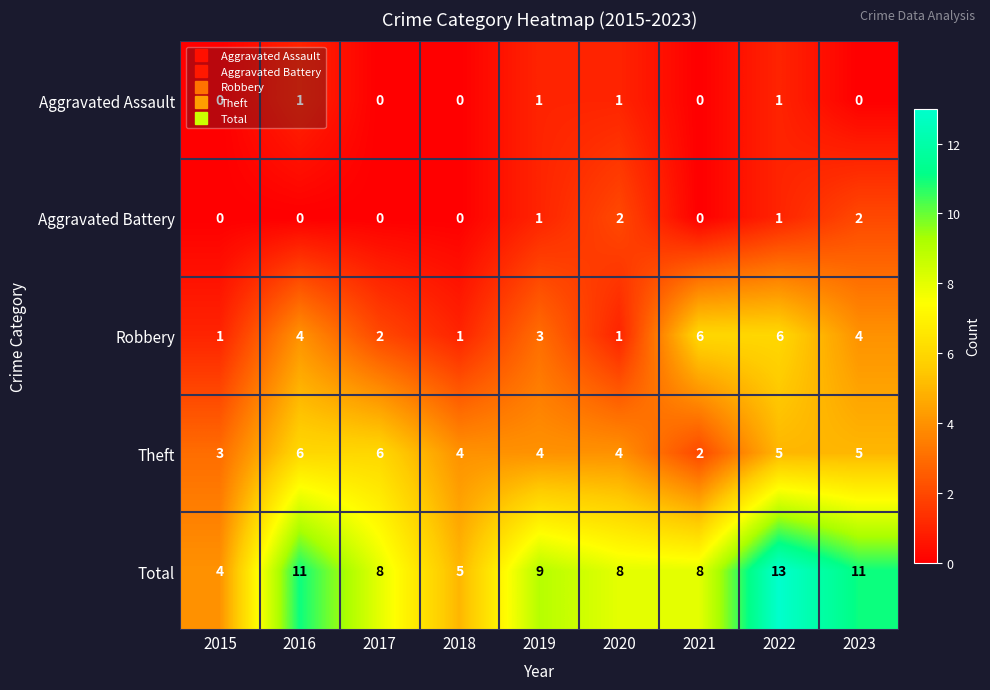

How many series are shown in this chart?

5